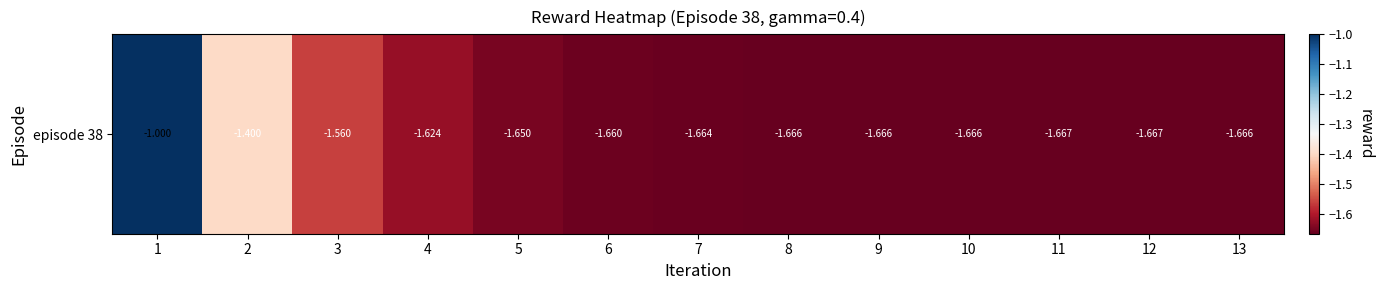

Which category has the lowest value across all series?

12